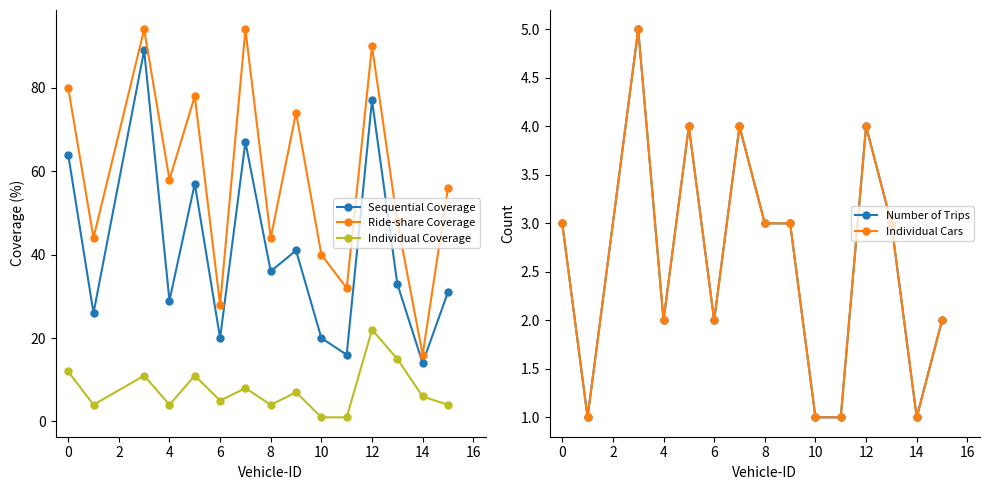

How many lines are shown in the chart?

5